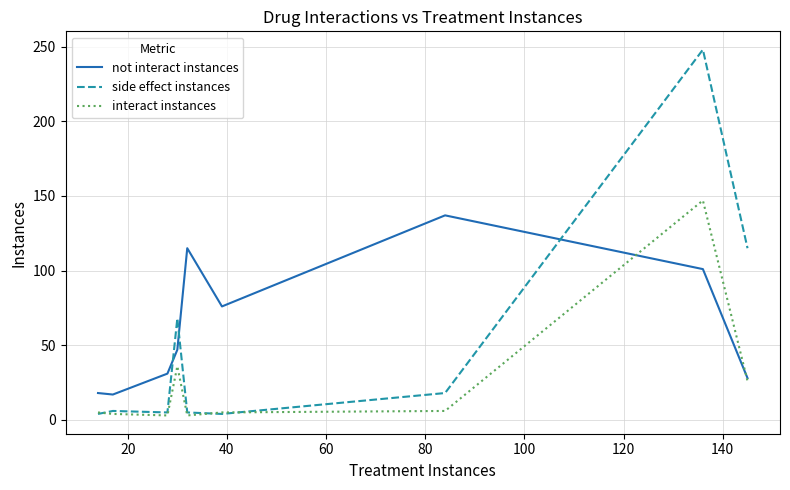

What is the lowest value of the not interact instances series?

17